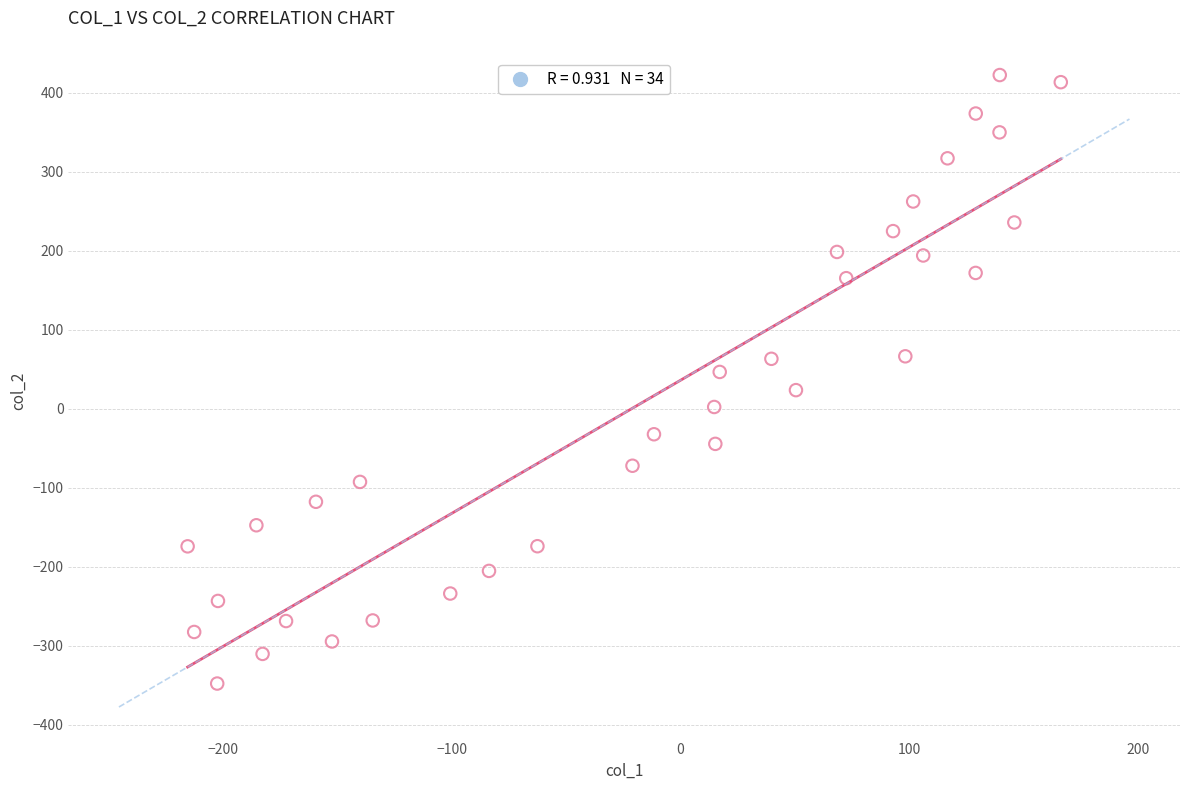

What is the range of Y values (max minus min)?

770.3